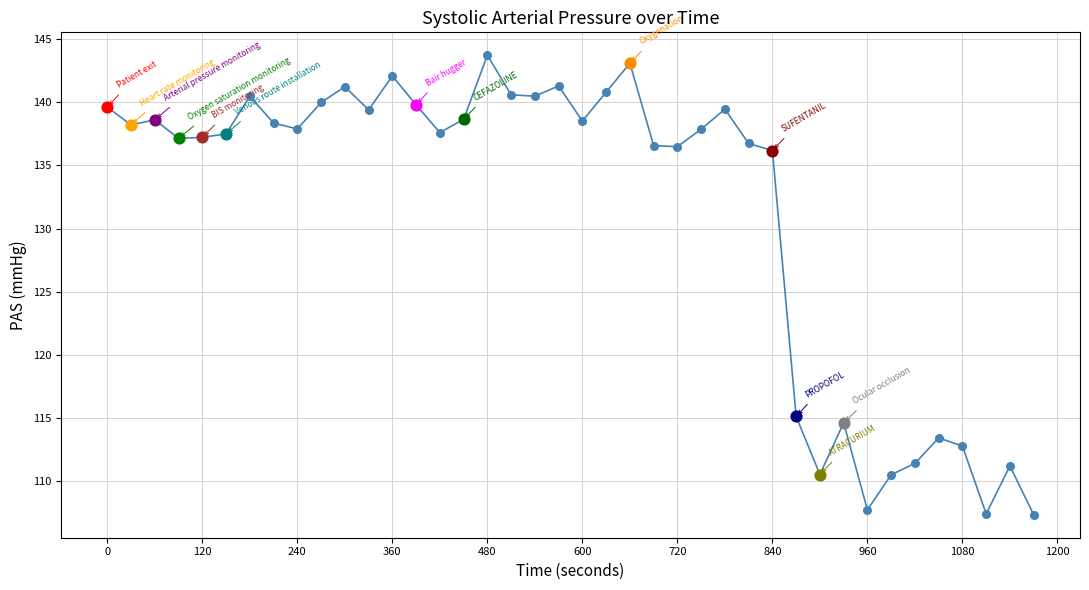

What is the minimum value shown in the chart?

107.3